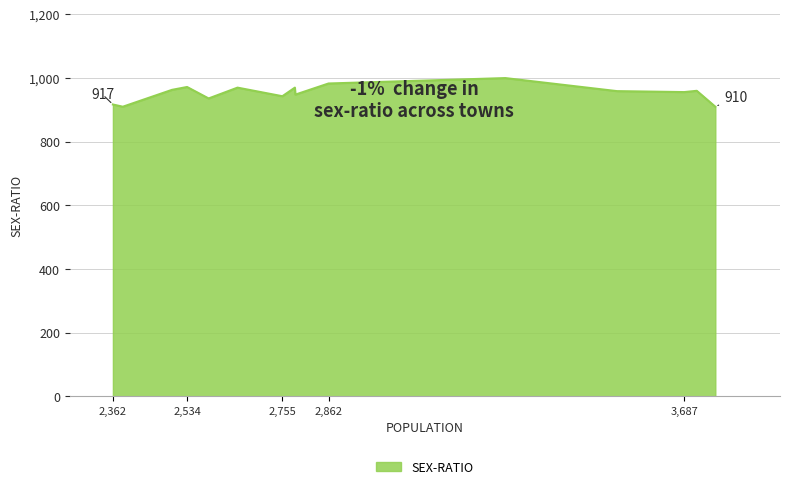

What is the smallest value displayed?

910